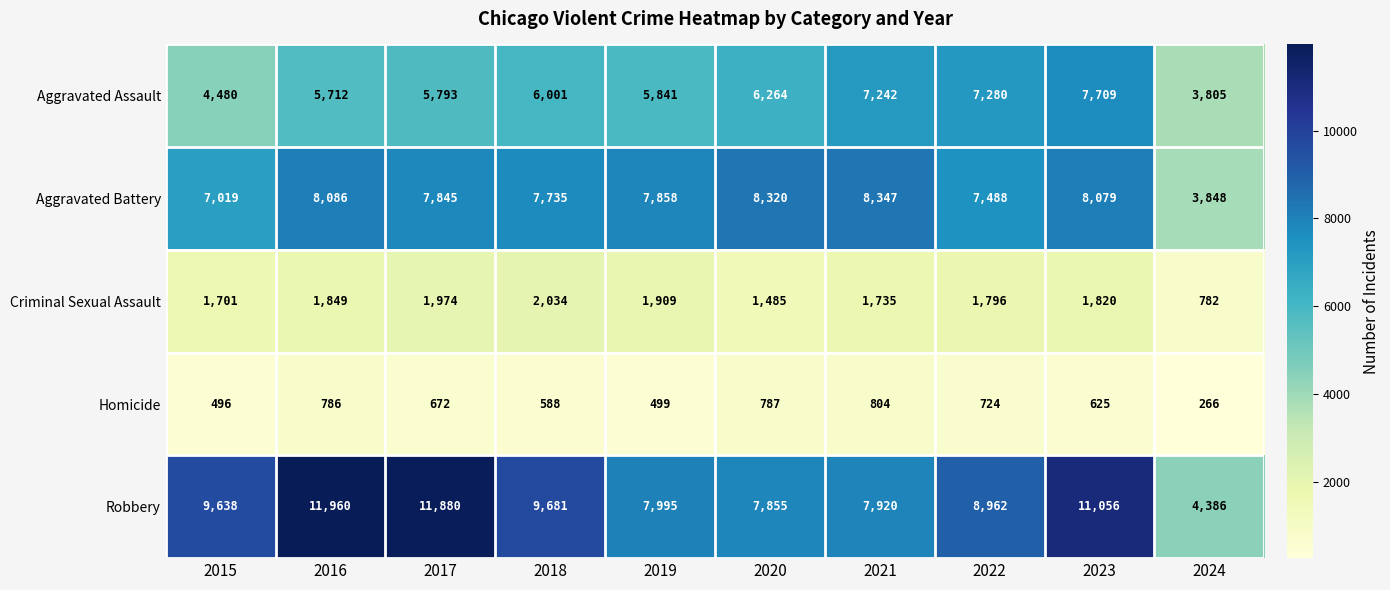

What is the total value across all series at 2024?

13087